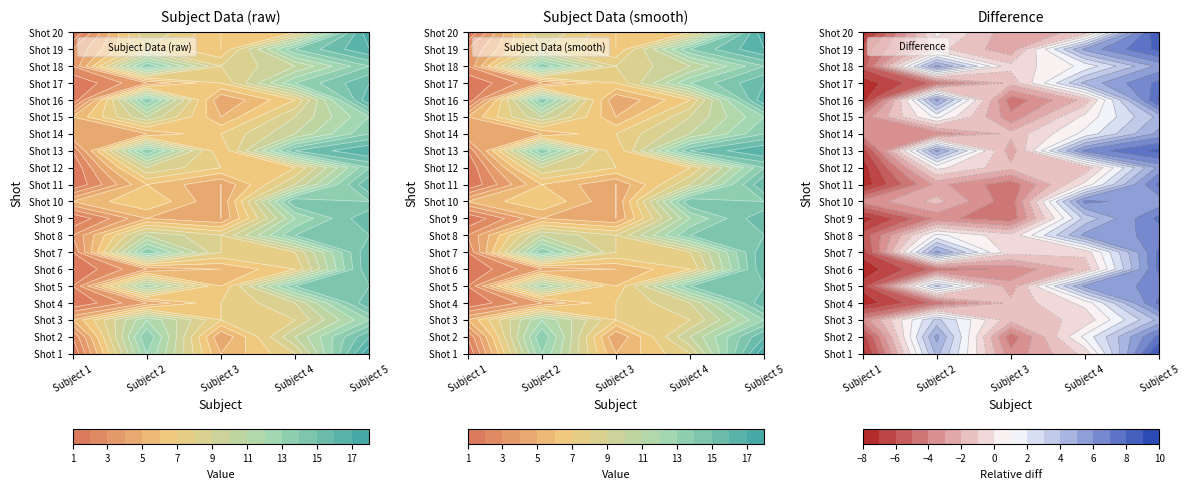

Between Subject 2 and Subject 3, which series saw the biggest shift?

Shot 2